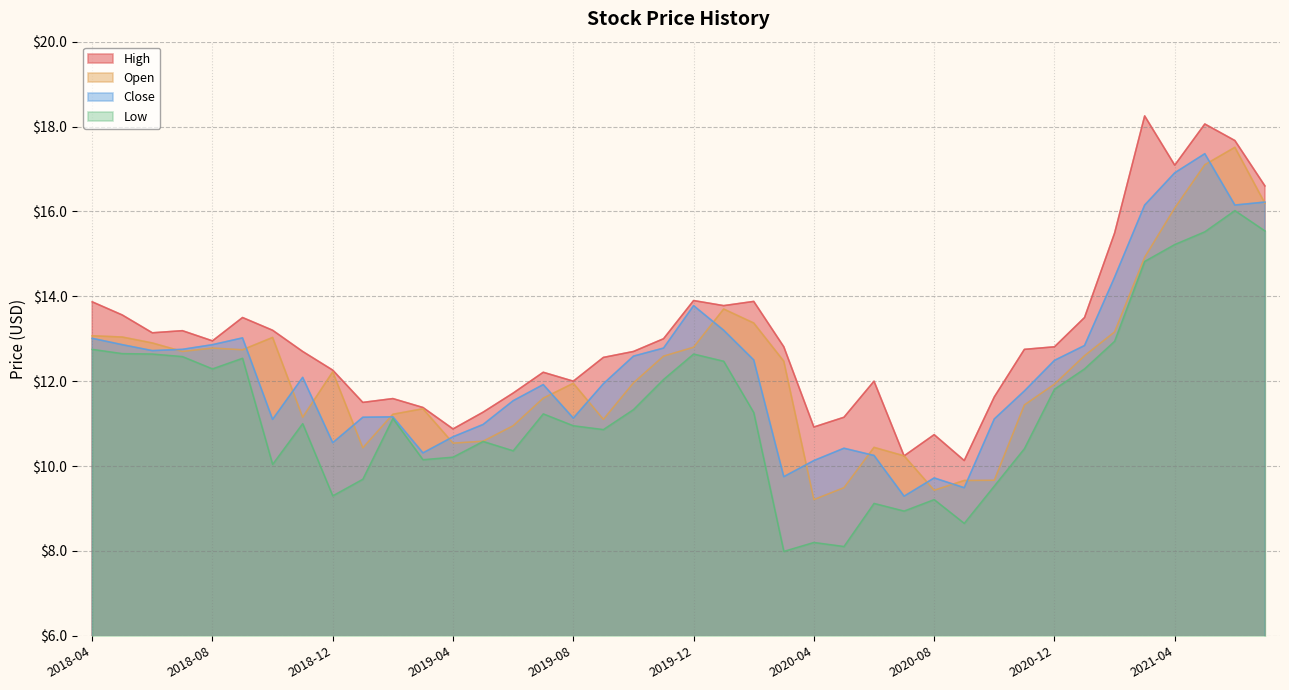

At how many categories does at least one series exceed 17?

4